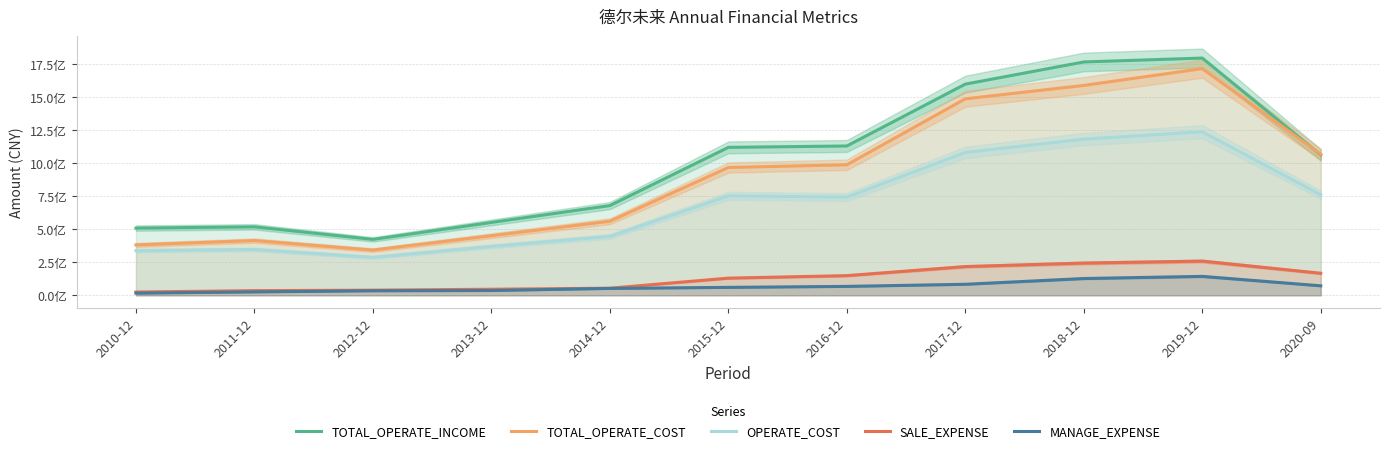

True or false: TOTAL_OPERATE_INCOME has more than 0 interior local peaks.

True